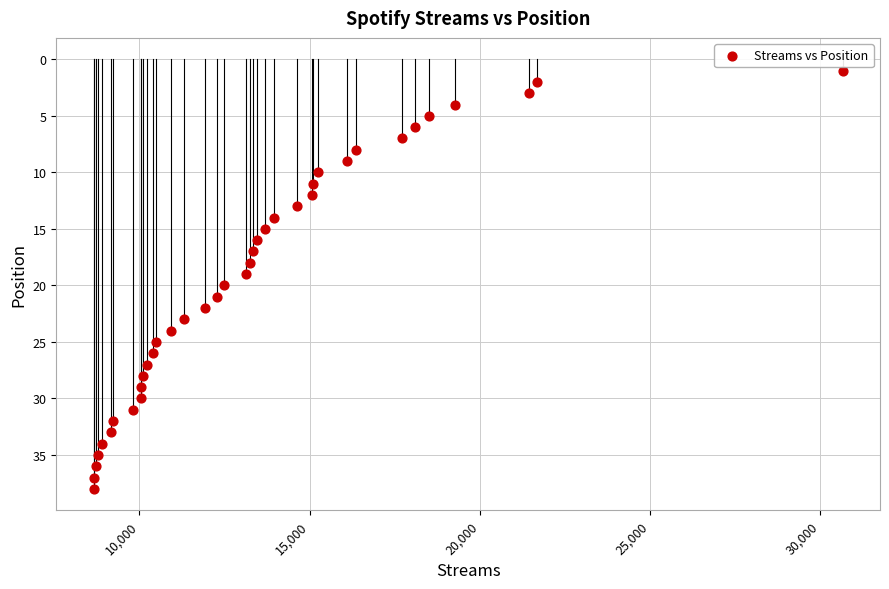

What is the range of Y values (max minus min)?

37